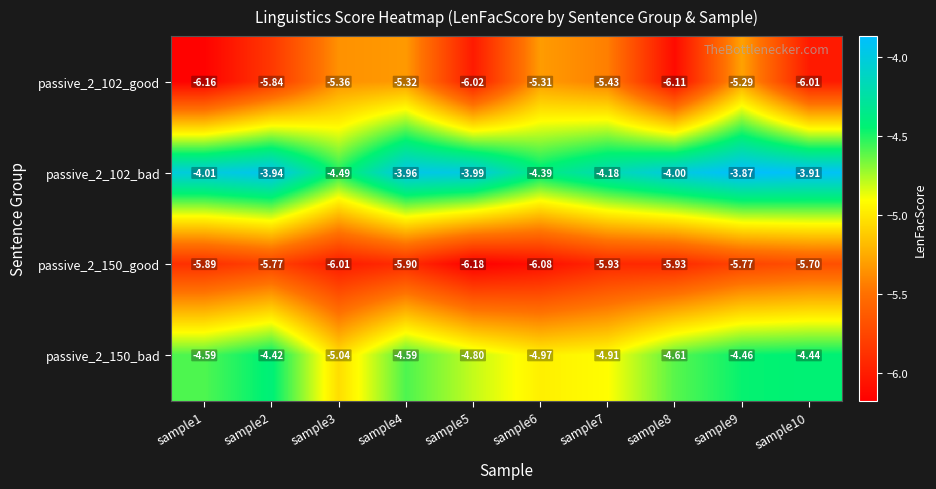

List the series in order of their peak value, highest first.

passive_2_102_bad, passive_2_150_bad, passive_2_102_good, passive_2_150_good